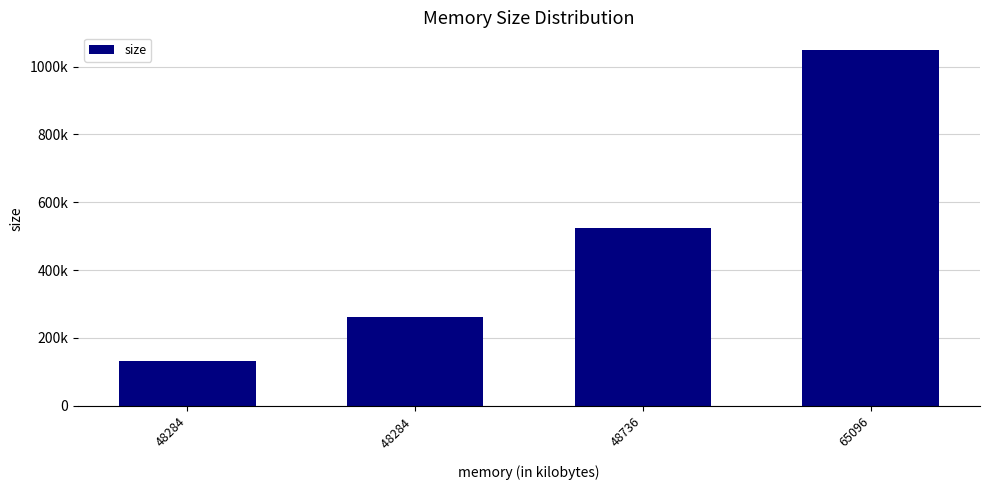

The value at 48284  is 410802. True or false?

False